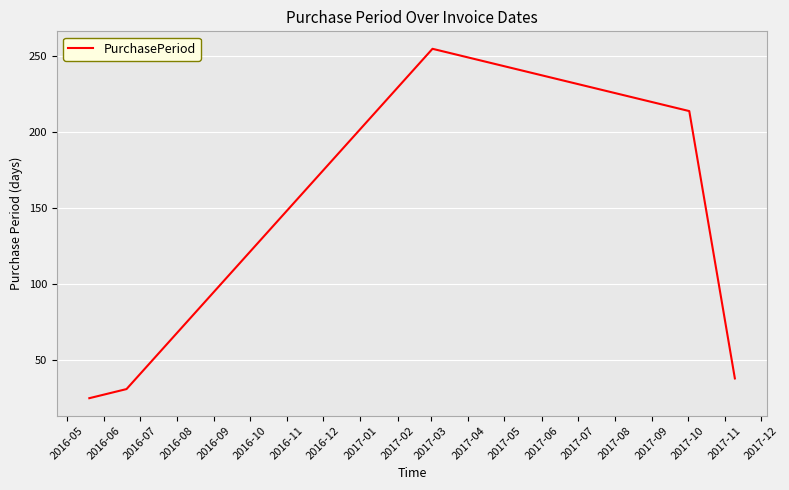

What is the difference between the maximum and minimum values?

230